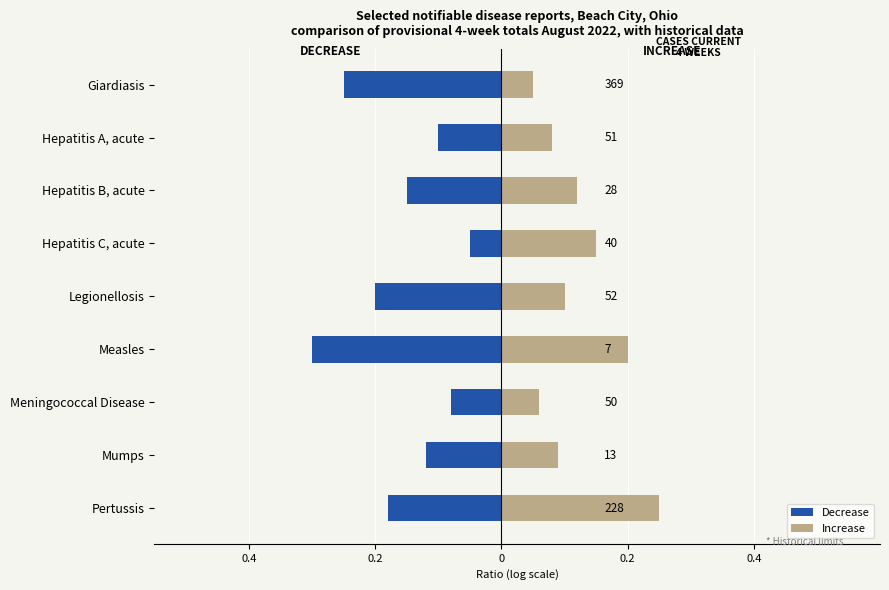

Reading right to left, what are all the values shown in this chart?

Decrease: -0.2	-0.1	-0.1	-0.3	-0.2	-0.1	-0.1	-0.1	-0.2
Increase: 0.2	0.1	0.1	0.2	0.1	0.1	0.1	0.1	0.1